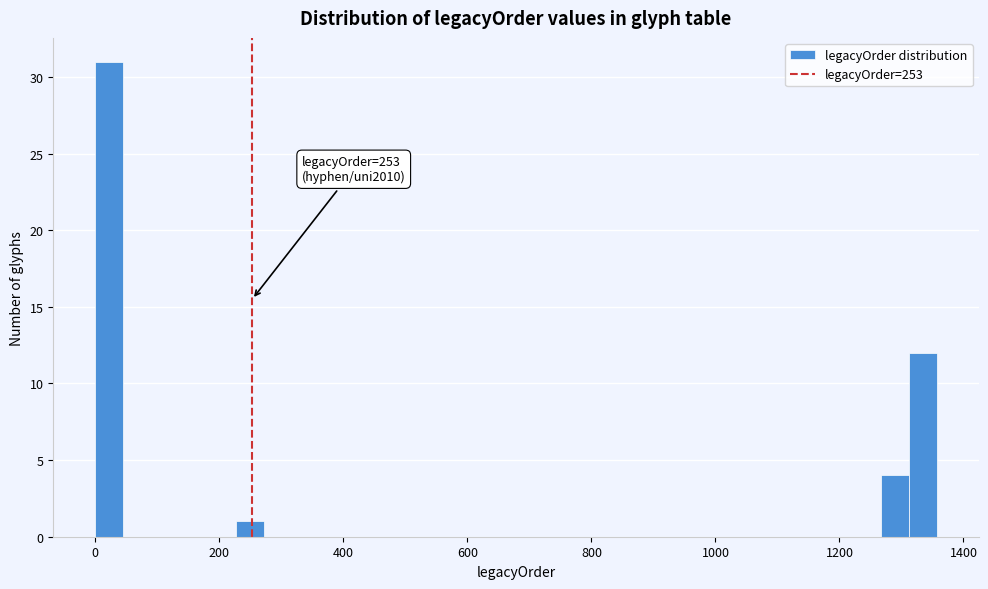

Read against the x-axis, roughly where is the centre of the tallest bar?

20